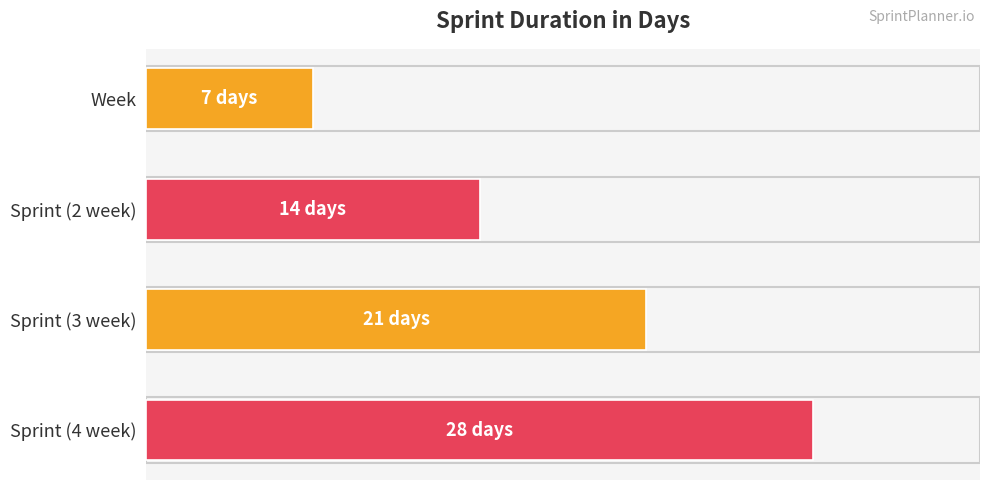

Are the bars horizontal?

Yes